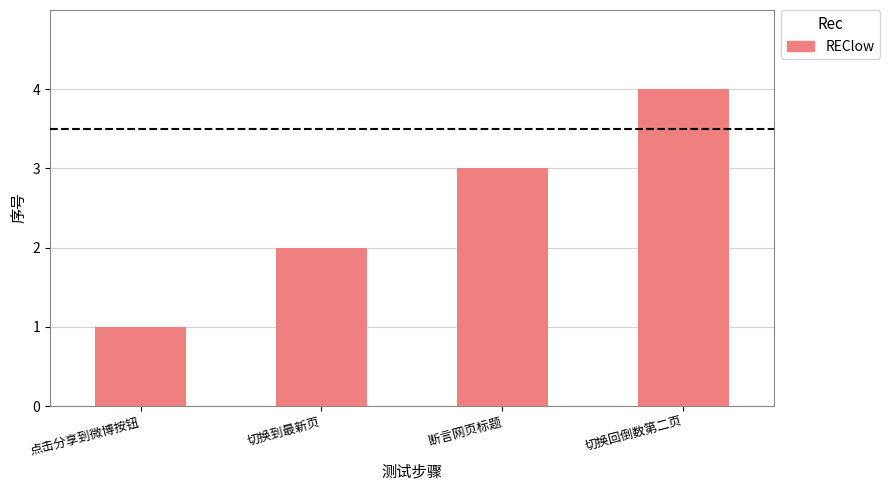

True or false: the data shows 3 at 断言网页标题.

True